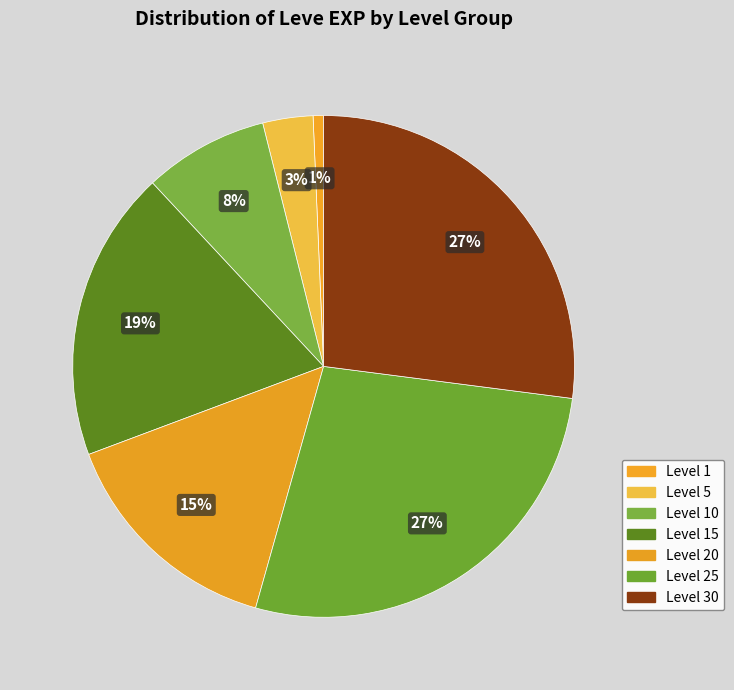

Rank the categories by value from highest to lowest.

Level 30, Level 25, Level 15, Level 20, Level 10, Level 5, Level 1